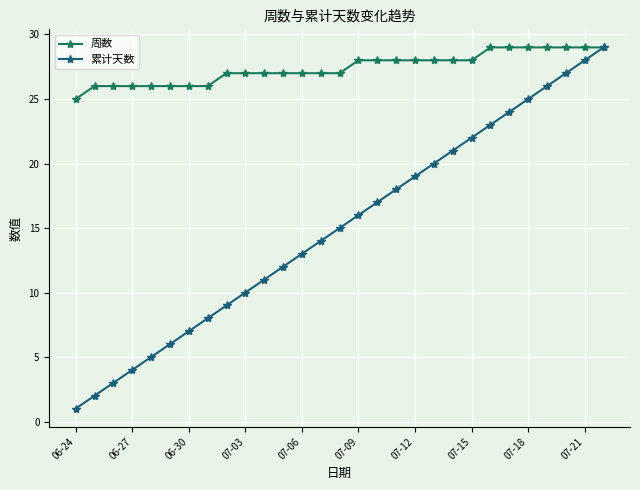

True or false: 累计天数 has more than 0 interior local peaks.

False